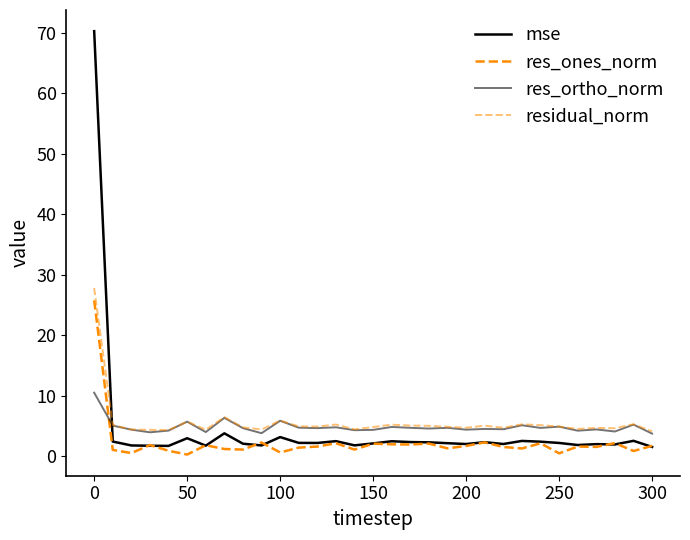

What is the average value of the res_ones_norm series?

2.3